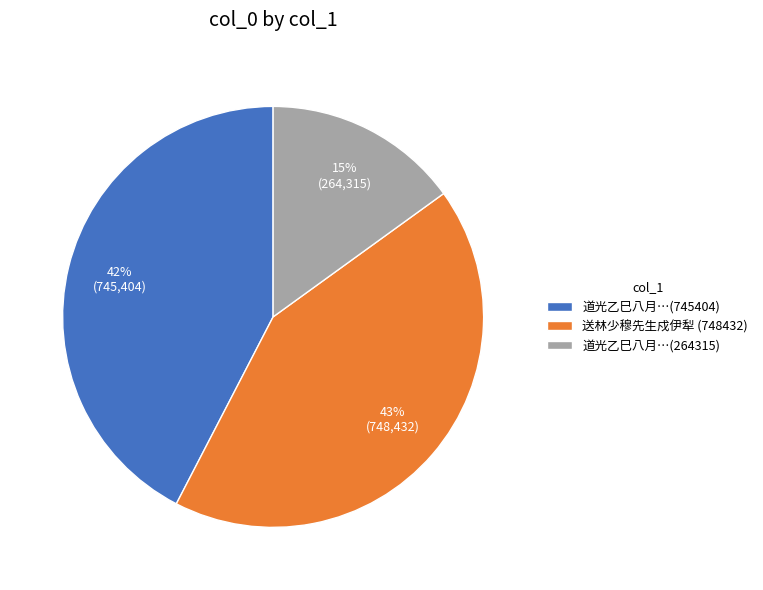

Approximately how many times larger is the value at 道光乙巳八月…(264315) compared to 道光乙巳八月…(745404)?

0.4